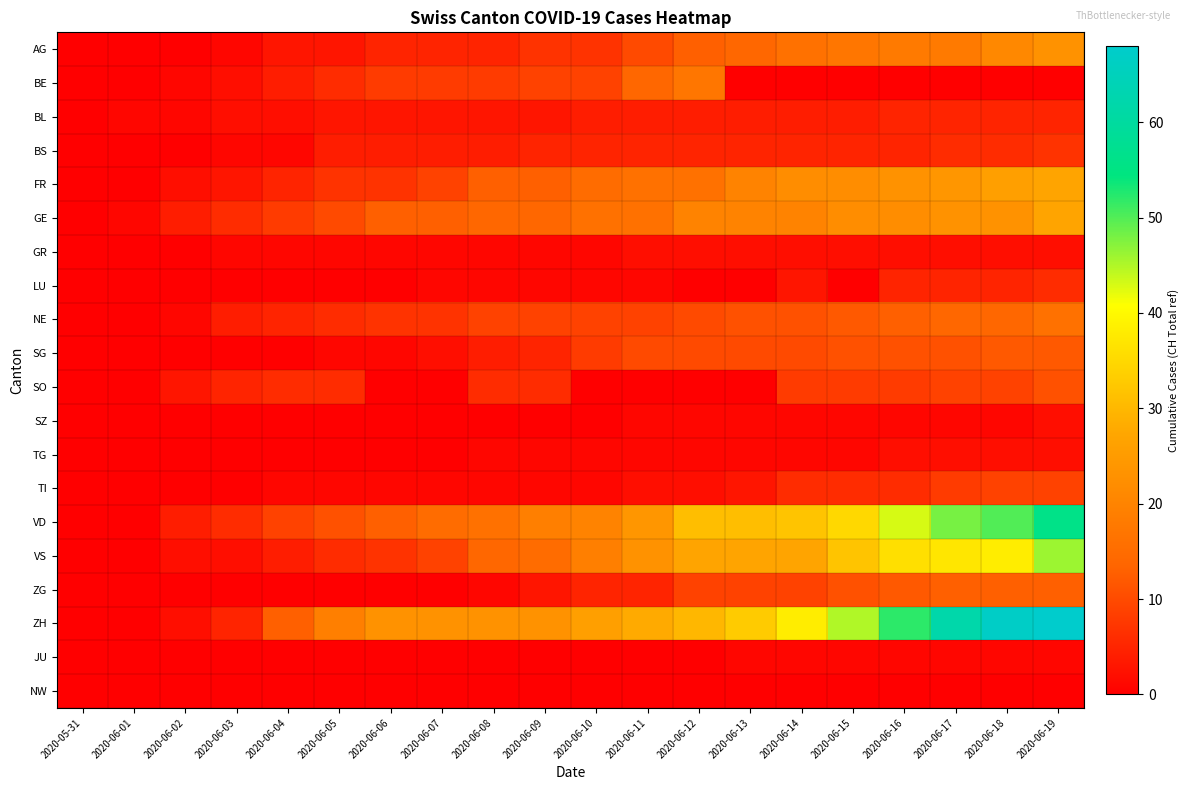

Reading right to left, transcribe all the data shown in this chart.

AG: 2020-06-19=23	2020-06-18=21	2020-06-17=18	2020-06-16=18	2020-06-15=17	2020-06-14=16	2020-06-13=14	2020-06-12=13	2020-06-11=10	2020-06-10=7	2020-06-09=7	2020-06-08=5	2020-06-07=5	2020-06-06=5	2020-06-05=3	2020-06-04=3	2020-06-03=1	2020-06-02=0	2020-06-01=0	2020-05-31=0
BE: 2020-06-19=0	2020-06-18=0	2020-06-17=0	2020-06-16=0	2020-06-15=0	2020-06-14=0	2020-06-13=0	2020-06-12=17	2020-06-11=14	2020-06-10=9	2020-06-09=9	2020-06-08=8	2020-06-07=8	2020-06-06=8	2020-06-05=6	2020-06-04=4	2020-06-03=2	2020-06-02=1	2020-06-01=0	2020-05-31=0
BL: 2020-06-19=5	2020-06-18=5	2020-06-17=5	2020-06-16=5	2020-06-15=4	2020-06-14=4	2020-06-13=4	2020-06-12=4	2020-06-11=4	2020-06-10=4	2020-06-09=3	2020-06-08=3	2020-06-07=3	2020-06-06=3	2020-06-05=3	2020-06-04=2	2020-06-03=2	2020-06-02=1	2020-06-01=1	2020-05-31=0
BS: 2020-06-19=7	2020-06-18=6	2020-06-17=6	2020-06-16=5	2020-06-15=5	2020-06-14=5	2020-06-13=5	2020-06-12=5	2020-06-11=5	2020-06-10=5	2020-06-09=5	2020-06-08=4	2020-06-07=4	2020-06-06=4	2020-06-05=4	2020-06-04=1	2020-06-03=1	2020-06-02=0	2020-06-01=0	2020-05-31=0
FR: 2020-06-19=27	2020-06-18=26	2020-06-17=24	2020-06-16=23	2020-06-15=22	2020-06-14=22	2020-06-13=20	2020-06-12=16	2020-06-11=16	2020-06-10=15	2020-06-09=13	2020-06-08=13	2020-06-07=9	2020-06-06=7	2020-06-05=7	2020-06-04=5	2020-06-03=3	2020-06-02=2	2020-06-01=0	2020-05-31=0
GE: 2020-06-19=27	2020-06-18=23	2020-06-17=23	2020-06-16=22	2020-06-15=22	2020-06-14=20	2020-06-13=20	2020-06-12=20	2020-06-11=16	2020-06-10=16	2020-06-09=14	2020-06-08=14	2020-06-07=13	2020-06-06=13	2020-06-05=10	2020-06-04=8	2020-06-03=6	2020-06-02=4	2020-06-01=1	2020-05-31=0
GR: 2020-06-19=2	2020-06-18=2	2020-06-17=2	2020-06-16=2	2020-06-15=2	2020-06-14=2	2020-06-13=2	2020-06-12=2	2020-06-11=2	2020-06-10=1	2020-06-09=1	2020-06-08=1	2020-06-07=1	2020-06-06=1	2020-06-05=1	2020-06-04=1	2020-06-03=1	2020-06-02=0	2020-06-01=0	2020-05-31=0
LU: 2020-06-19=6	2020-06-18=5	2020-06-17=5	2020-06-16=5	2020-06-15=0	2020-06-14=3	2020-06-13=0	2020-06-12=0	2020-06-11=1	2020-06-10=1	2020-06-09=1	2020-06-08=1	2020-06-07=1	2020-06-06=0	2020-06-05=0	2020-06-04=0	2020-06-03=0	2020-06-02=0	2020-06-01=0	2020-05-31=0
NE: 2020-06-19=16	2020-06-18=14	2020-06-17=14	2020-06-16=13	2020-06-15=12	2020-06-14=11	2020-06-13=11	2020-06-12=10	2020-06-11=9	2020-06-10=9	2020-06-09=9	2020-06-08=9	2020-06-07=7	2020-06-06=7	2020-06-05=6	2020-06-04=5	2020-06-03=4	2020-06-02=1	2020-06-01=0	2020-05-31=0
SG: 2020-06-19=12	2020-06-18=12	2020-06-17=11	2020-06-16=11	2020-06-15=11	2020-06-14=10	2020-06-13=10	2020-06-12=10	2020-06-11=10	2020-06-10=8	2020-06-09=5	2020-06-08=4	2020-06-07=2	2020-06-06=1	2020-06-05=1	2020-06-04=0	2020-06-03=0	2020-06-02=0	2020-06-01=0	2020-05-31=0
SO: 2020-06-19=11	2020-06-18=9	2020-06-17=9	2020-06-16=8	2020-06-15=8	2020-06-14=8	2020-06-13=0	2020-06-12=0	2020-06-11=0	2020-06-10=0	2020-06-09=6	2020-06-08=6	2020-06-07=0	2020-06-06=0	2020-06-05=6	2020-06-04=6	2020-06-03=5	2020-06-02=3	2020-06-01=0	2020-05-31=0
SZ: 2020-06-19=2	2020-06-18=1	2020-06-17=1	2020-06-16=1	2020-06-15=1	2020-06-14=1	2020-06-13=1	2020-06-12=1	2020-06-11=1	2020-06-10=0	2020-06-09=0	2020-06-08=0	2020-06-07=0	2020-06-06=0	2020-06-05=0	2020-06-04=0	2020-06-03=0	2020-06-02=0	2020-06-01=0	2020-05-31=0
TG: 2020-06-19=2	2020-06-18=2	2020-06-17=2	2020-06-16=2	2020-06-15=1	2020-06-14=1	2020-06-13=1	2020-06-12=1	2020-06-11=1	2020-06-10=1	2020-06-09=1	2020-06-08=1	2020-06-07=0	2020-06-06=0	2020-06-05=0	2020-06-04=0	2020-06-03=0	2020-06-02=0	2020-06-01=0	2020-05-31=0
TI: 2020-06-19=9	2020-06-18=9	2020-06-17=8	2020-06-16=6	2020-06-15=6	2020-06-14=6	2020-06-13=3	2020-06-12=2	2020-06-11=2	2020-06-10=1	2020-06-09=1	2020-06-08=1	2020-06-07=1	2020-06-06=1	2020-06-05=1	2020-06-04=1	2020-06-03=0	2020-06-02=0	2020-06-01=0	2020-05-31=0
VD: 2020-06-19=56	2020-06-18=50	2020-06-17=48	2020-06-16=43	2020-06-15=35	2020-06-14=32	2020-06-13=31	2020-06-12=31	2020-06-11=24	2020-06-10=20	2020-06-09=19	2020-06-08=16	2020-06-07=15	2020-06-06=13	2020-06-05=11	2020-06-04=9	2020-06-03=6	2020-06-02=4	2020-06-01=0	2020-05-31=0
VS: 2020-06-19=46	2020-06-18=38	2020-06-17=37	2020-06-16=36	2020-06-15=32	2020-06-14=27	2020-06-13=27	2020-06-12=27	2020-06-11=23	2020-06-10=19	2020-06-09=15	2020-06-08=14	2020-06-07=9	2020-06-06=7	2020-06-05=6	2020-06-04=4	2020-06-03=2	2020-06-02=2	2020-06-01=0	2020-05-31=0
ZG: 2020-06-19=13	2020-06-18=13	2020-06-17=13	2020-06-16=12	2020-06-15=11	2020-06-14=9	2020-06-13=9	2020-06-12=9	2020-06-11=5	2020-06-10=5	2020-06-09=3	2020-06-08=1	2020-06-07=0	2020-06-06=0	2020-06-05=0	2020-06-04=0	2020-06-03=0	2020-06-02=0	2020-06-01=0	2020-05-31=0
ZH: 2020-06-19=68	2020-06-18=67	2020-06-17=62	2020-06-16=52	2020-06-15=45	2020-06-14=38	2020-06-13=33	2020-06-12=30	2020-06-11=28	2020-06-10=26	2020-06-09=23	2020-06-08=23	2020-06-07=23	2020-06-06=23	2020-06-05=19	2020-06-04=13	2020-06-03=5	2020-06-02=2	2020-06-01=0	2020-05-31=0
JU: 2020-06-19=1	2020-06-18=1	2020-06-17=1	2020-06-16=1	2020-06-15=1	2020-06-14=1	2020-06-13=1	2020-06-12=0	2020-06-11=0	2020-06-10=0	2020-06-09=0	2020-06-08=0	2020-06-07=0	2020-06-06=0	2020-06-05=0	2020-06-04=0	2020-06-03=0	2020-06-02=0	2020-06-01=0	2020-05-31=0
NW: 2020-06-19=0	2020-06-18=0	2020-06-17=0	2020-06-16=0	2020-06-15=0	2020-06-14=0	2020-06-13=0	2020-06-12=0	2020-06-11=0	2020-06-10=0	2020-06-09=0	2020-06-08=0	2020-06-07=0	2020-06-06=0	2020-06-05=0	2020-06-04=0	2020-06-03=0	2020-06-02=0	2020-06-01=0	2020-05-31=0